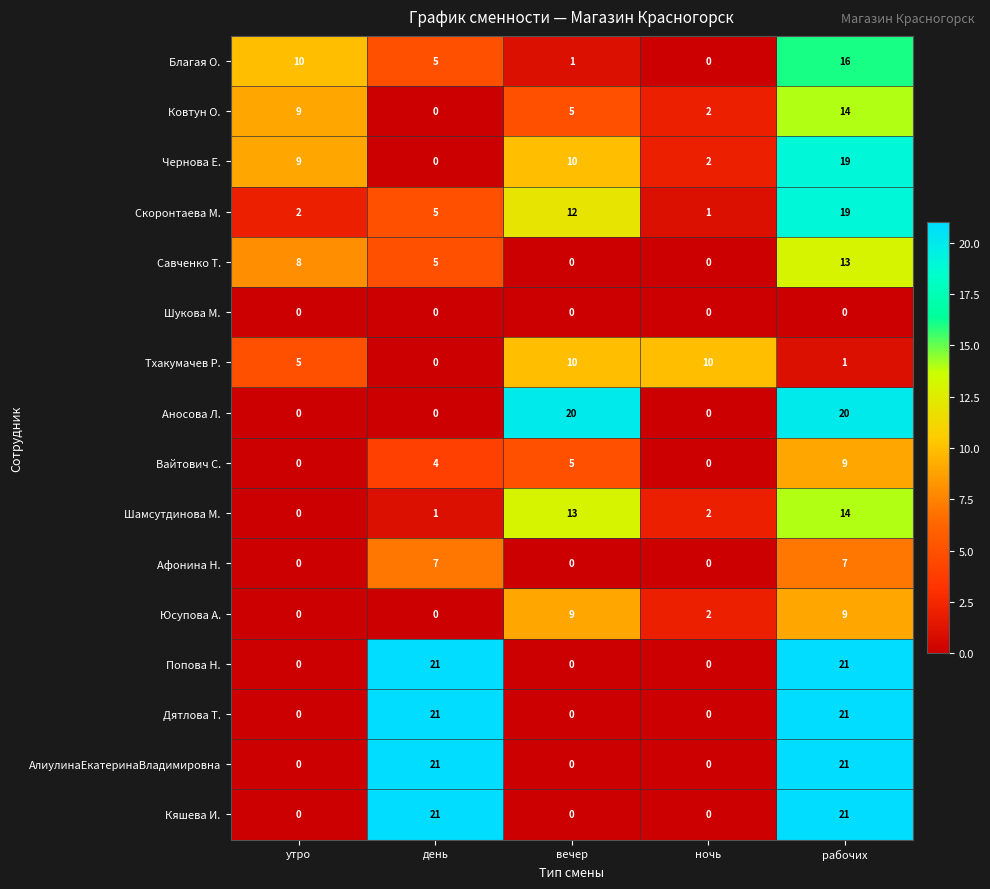

What is the highest value of the Чернова Е. series?

19